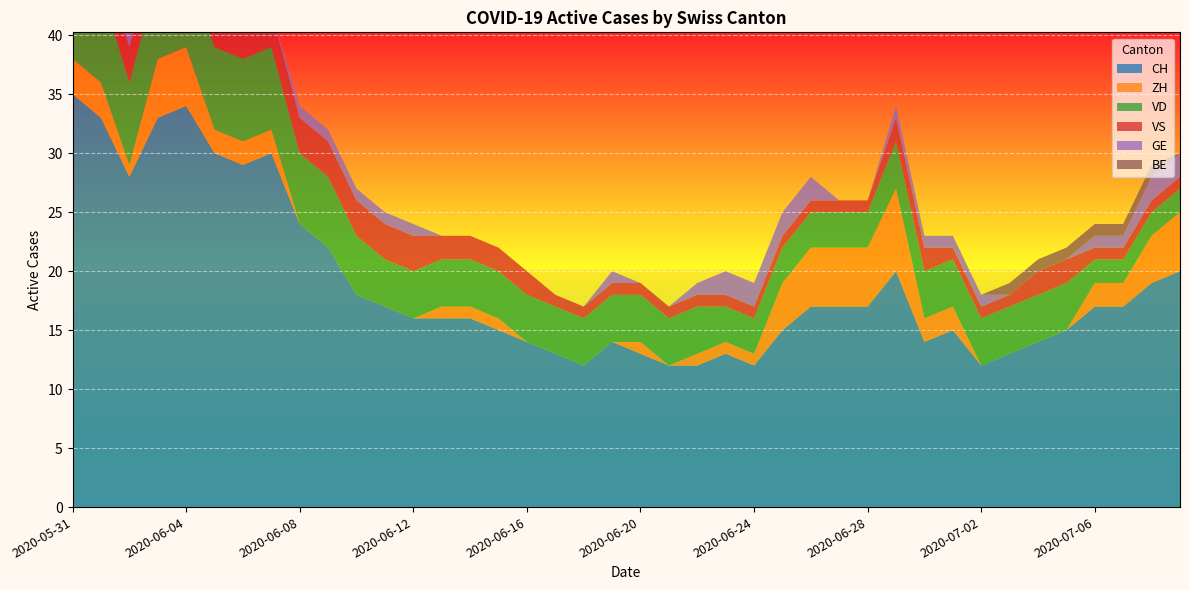

Reading left to right, transcribe all the data shown in this chart.

CH: 35	33	28	33	34	30	29	30	24	22	18	17	16	16	16	15	14	13	12	14	13	12	12	13	12	15	17	17	17	20	14	15	12	13	14	15	17	17	19	20
ZH: 3	3	1	5	5	2	2	2	0	0	0	0	0	1	1	1	0	0	0	0	1	0	1	1	1	4	5	5	5	7	2	2	0	0	0	0	2	2	4	5
VD: 8	8	7	7	7	7	7	7	6	6	5	4	4	4	4	4	4	4	4	4	4	4	4	3	3	3	3	3	3	4	4	4	4	4	4	4	2	2	2	2
VS: 5	3	3	3	3	3	3	3	3	3	3	3	3	2	2	2	2	1	1	1	1	1	1	1	1	1	1	1	1	2	2	1	1	1	2	2	1	1	1	1
GE: 0	0	1	1	1	1	0	0	1	1	1	1	1	0	0	0	0	0	0	1	0	0	1	2	2	2	2	0	0	1	1	1	1	0	0	0	1	1	2	2
BE: 1	1	0	0	0	0	0	0	0	0	0	0	0	0	0	0	0	0	0	0	0	0	0	0	0	0	0	0	0	0	0	0	0	1	1	1	1	1	1	0